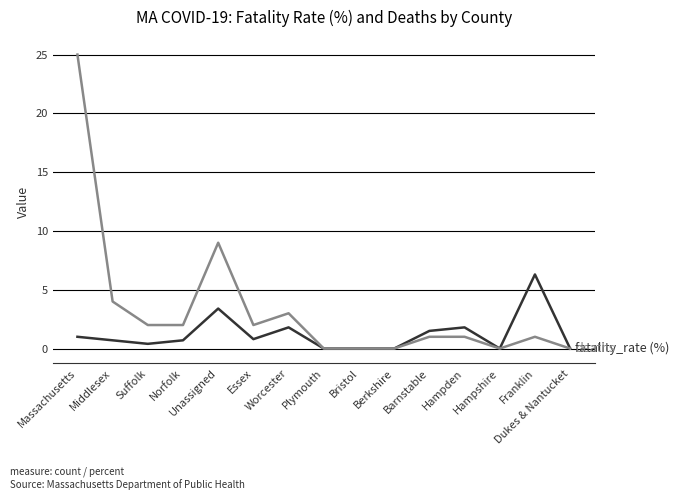

What is the maximum value shown in the chart?

25.0